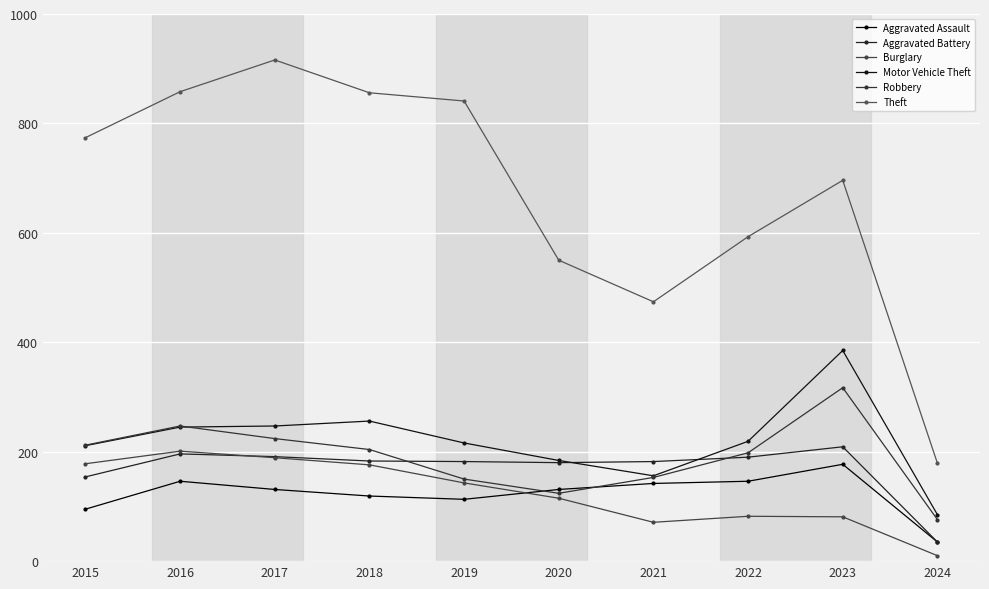

Which series changed the most between 2019 and 2024?

Theft